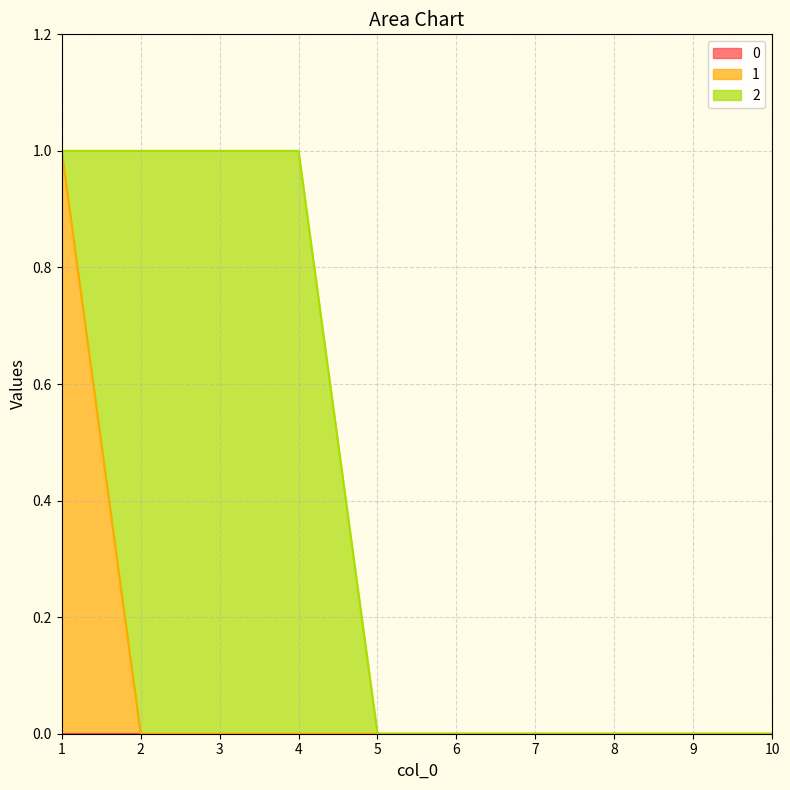

Which series has the widest spread of values?

1